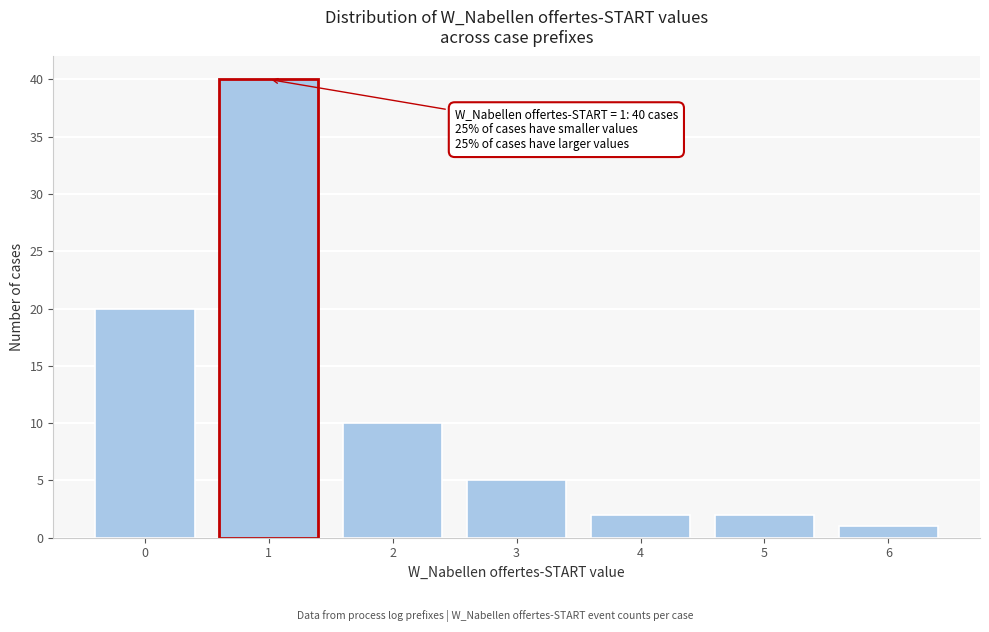

Reading left to right, list all the values displayed in this chart.

20	40	10	5	2	2	1